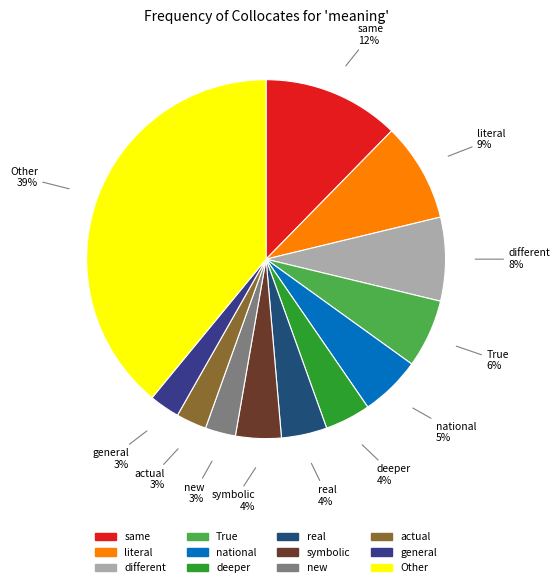

Which slice is the largest?

Other